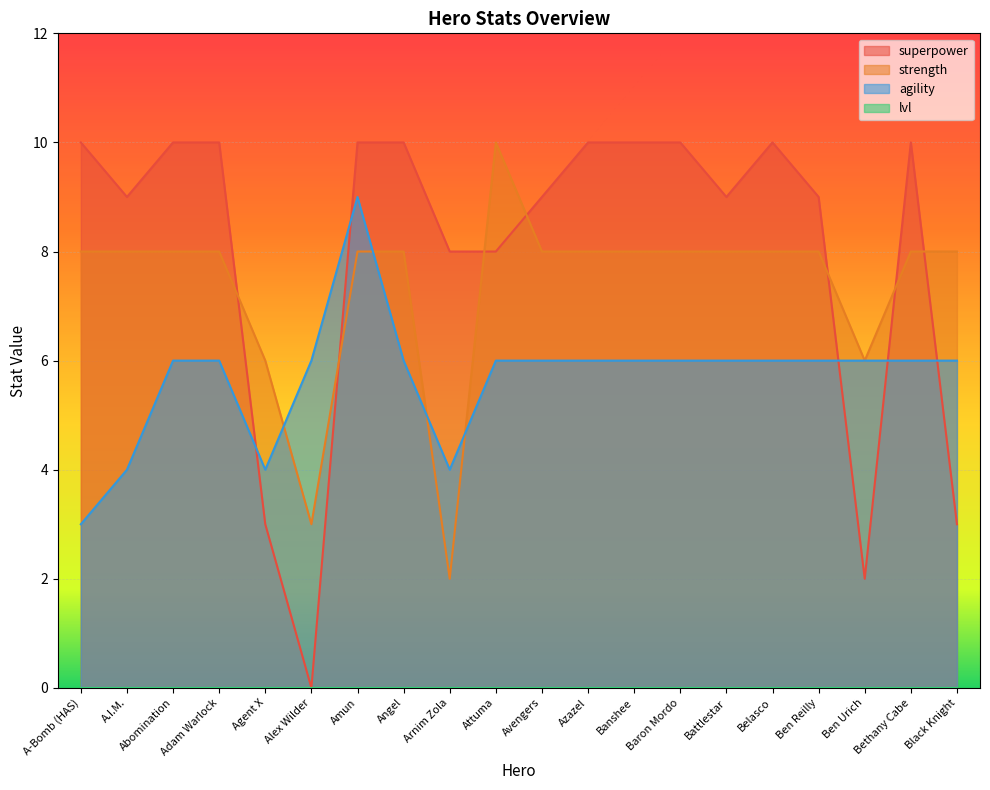

Rank the series by their average value, from highest to lowest.

superpower, strength, agility